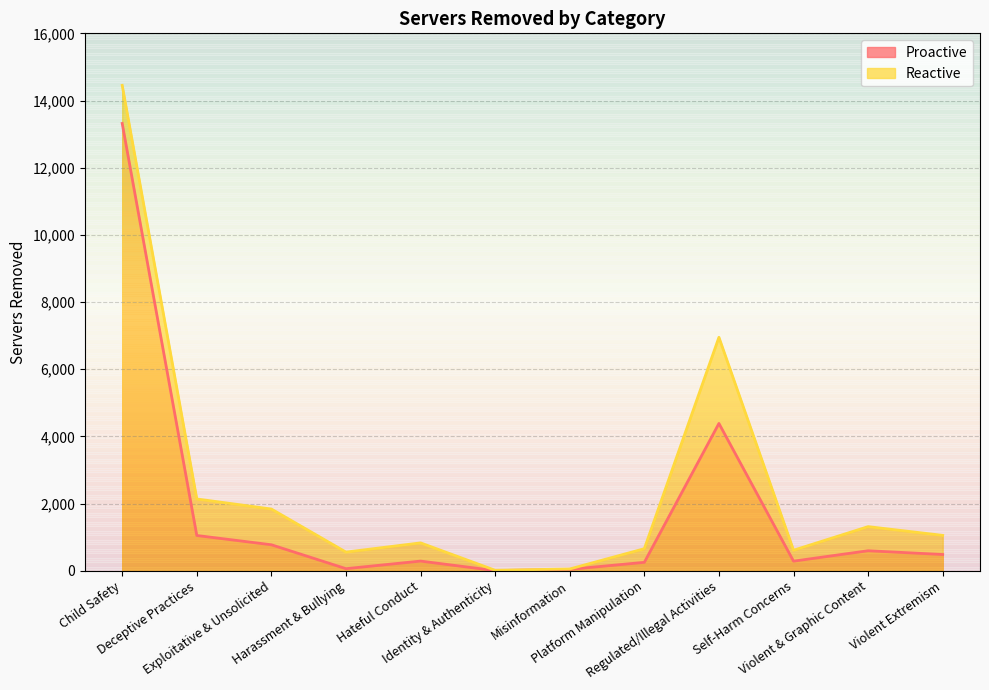

What is the label of the 2nd point from the left?

Deceptive Practices